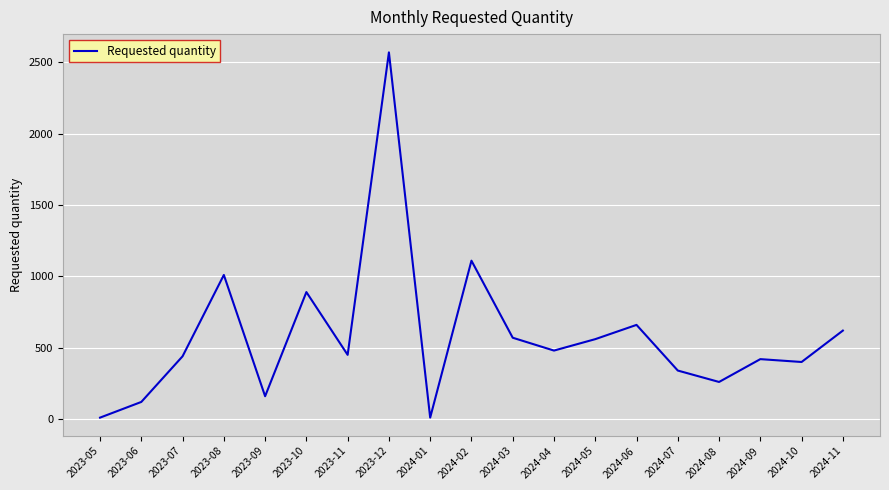

What value does the data have at 2023-10?

890